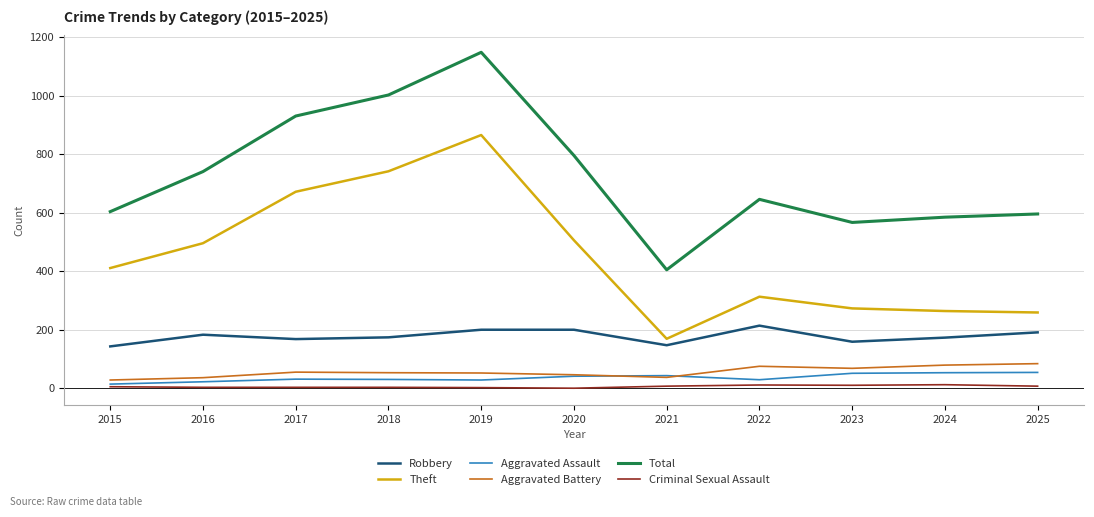

Which series has the largest total across all categories?

Total